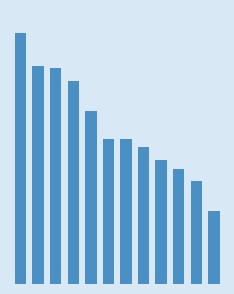

Reading right to left, extract all data points from this chart.

8.5	12.0	13.4	14.5	16.0	16.9	16.9	20.1	23.6	25.2	25.4	29.3